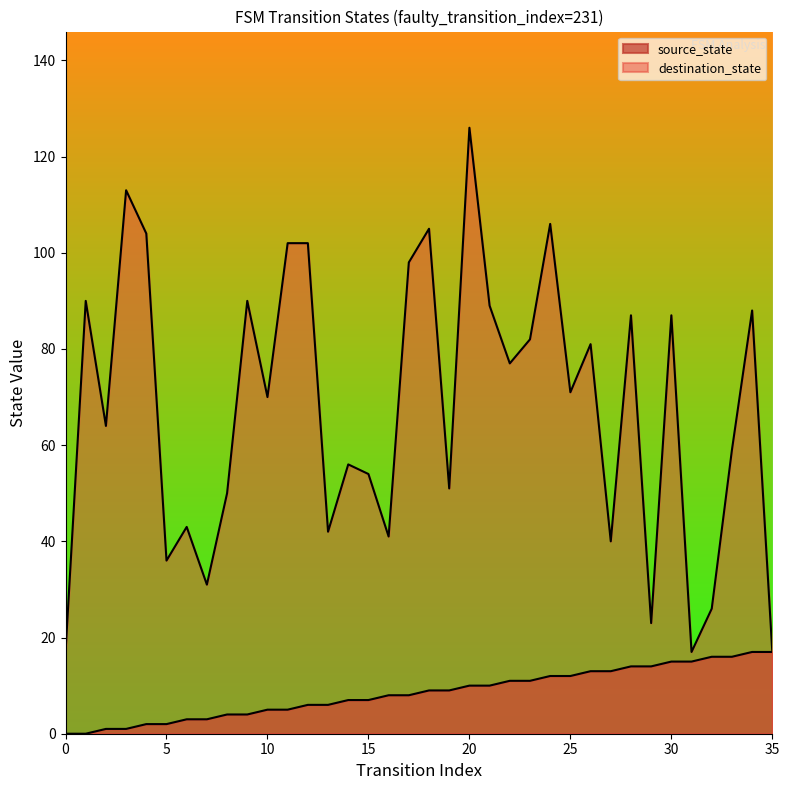

What is the difference between the maximum and minimum values in the source_state series?

17